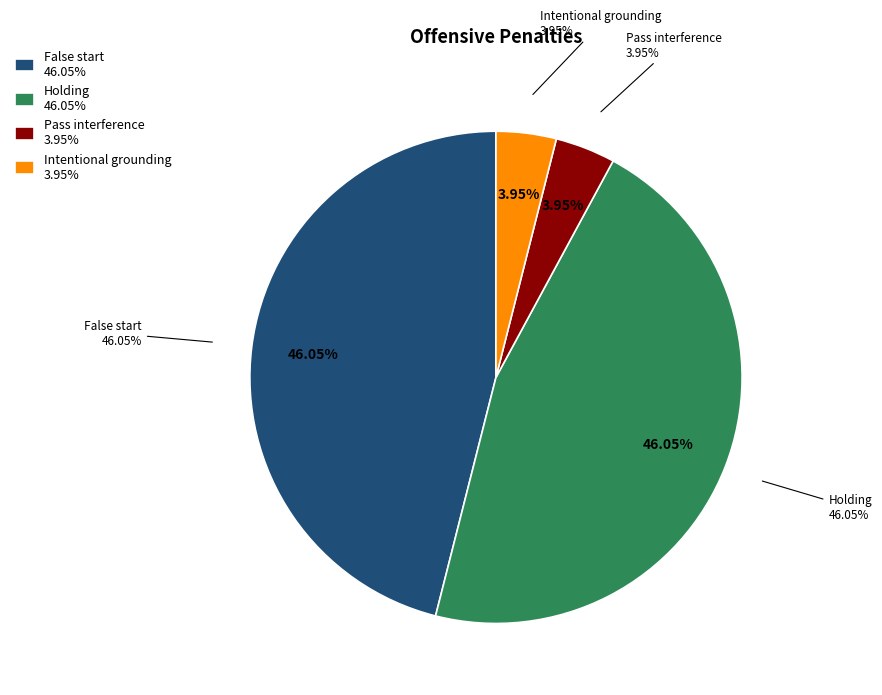

To the nearest percent, what is the combined percentage of False start and Pass interference?

50%